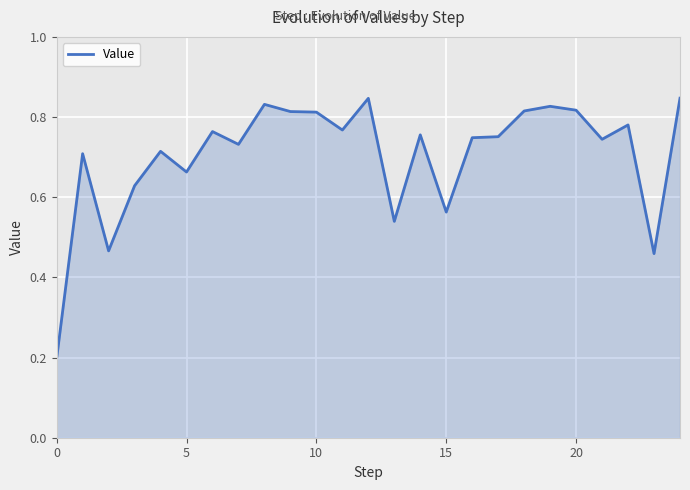

Is it true that the value at 0 is 0.2?

True